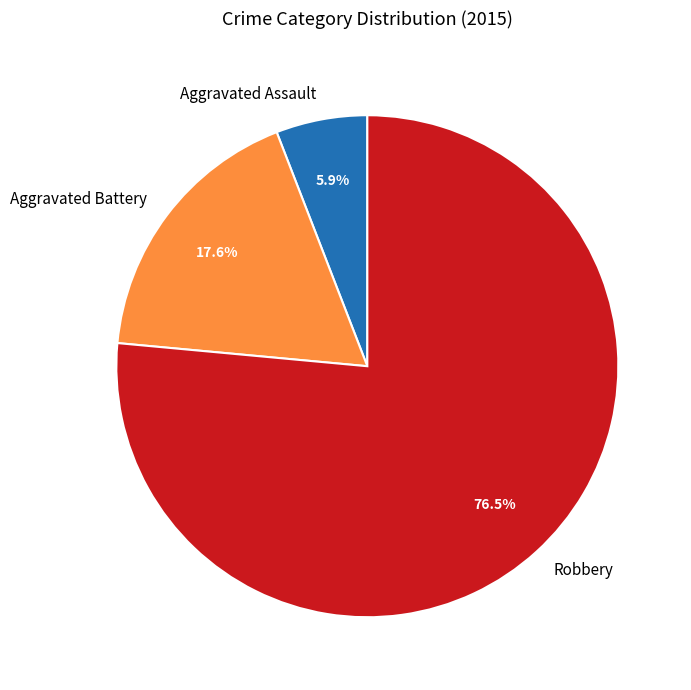

To the nearest percent, what is the combined percentage of Robbery and Aggravated Assault?

82%